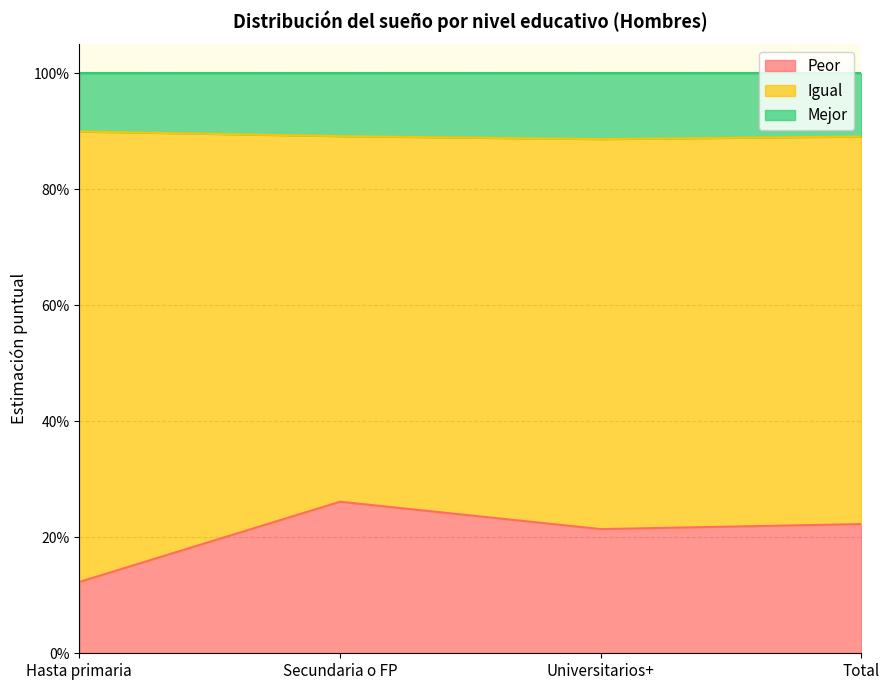

What are all the series names shown in the legend?

Peor, Igual, Mejor